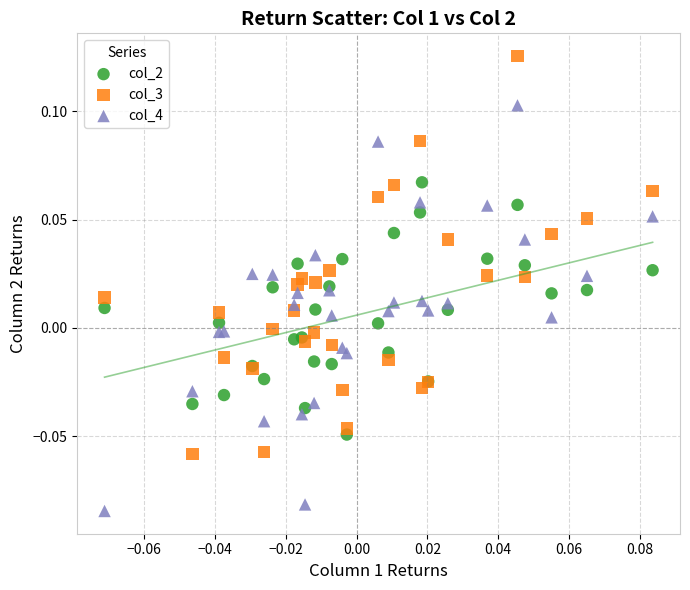

Which series contains the highest Y value?

col_3